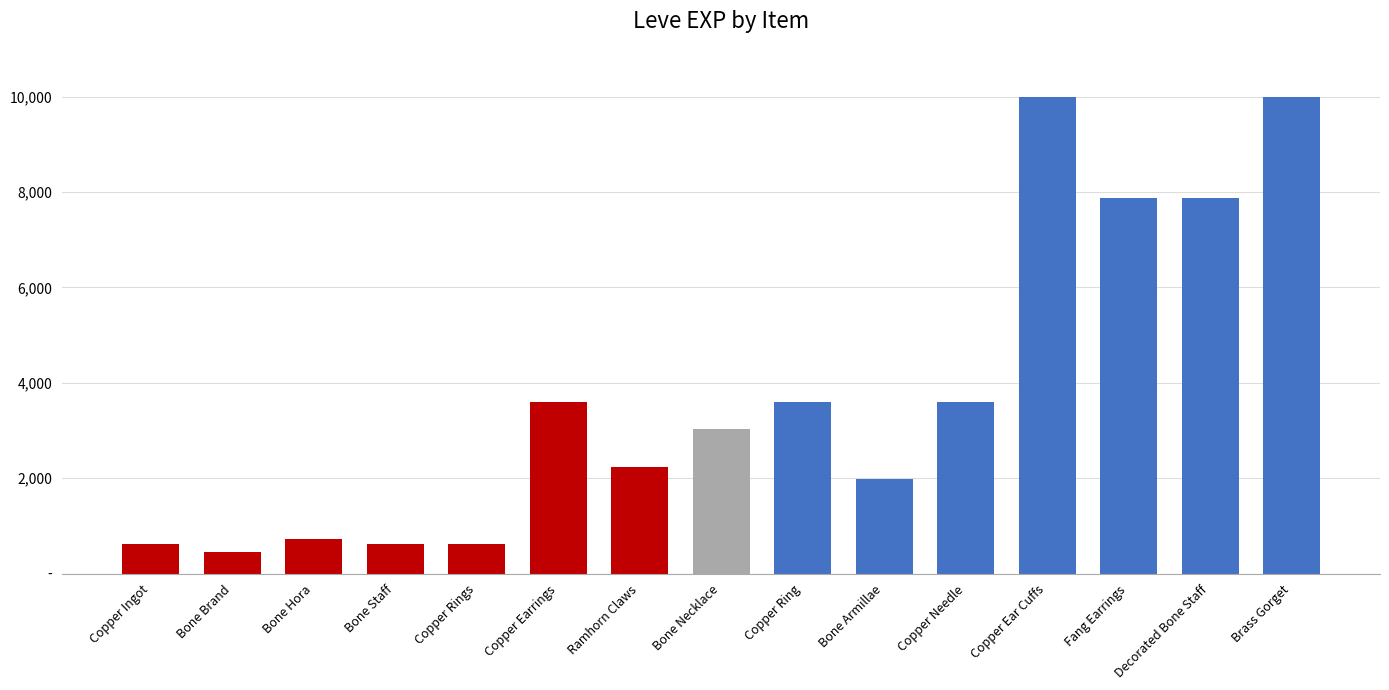

Does the chart contain any negative values?

No